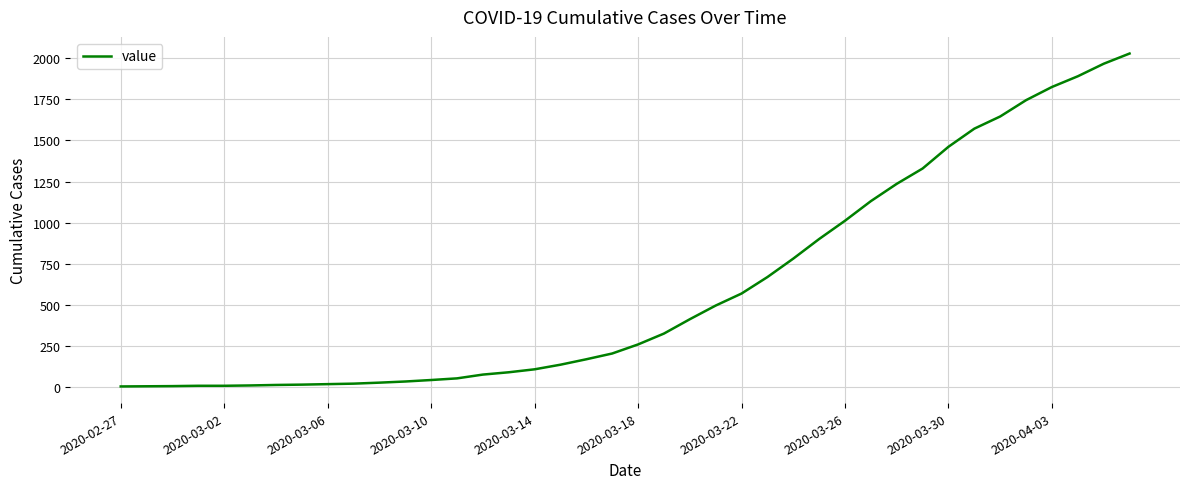

What is the greatest value displayed?

2027